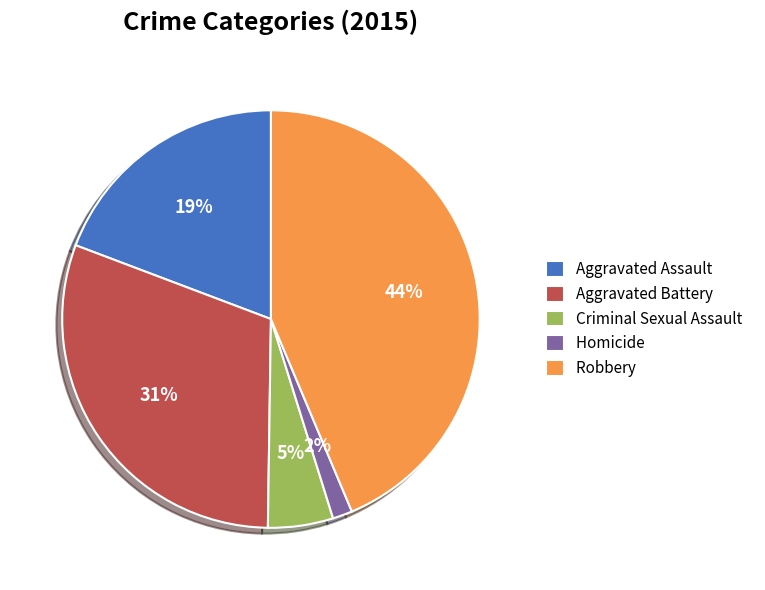

Does any single category account for the majority?

No